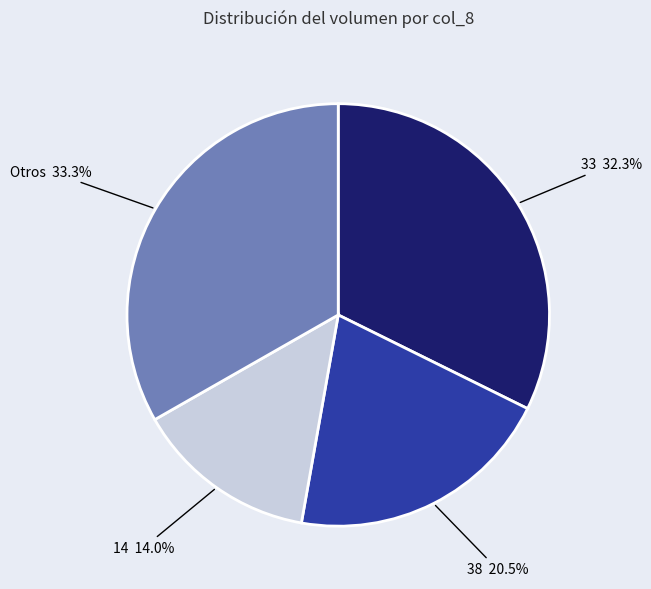

Is there a majority slice in this chart?

No